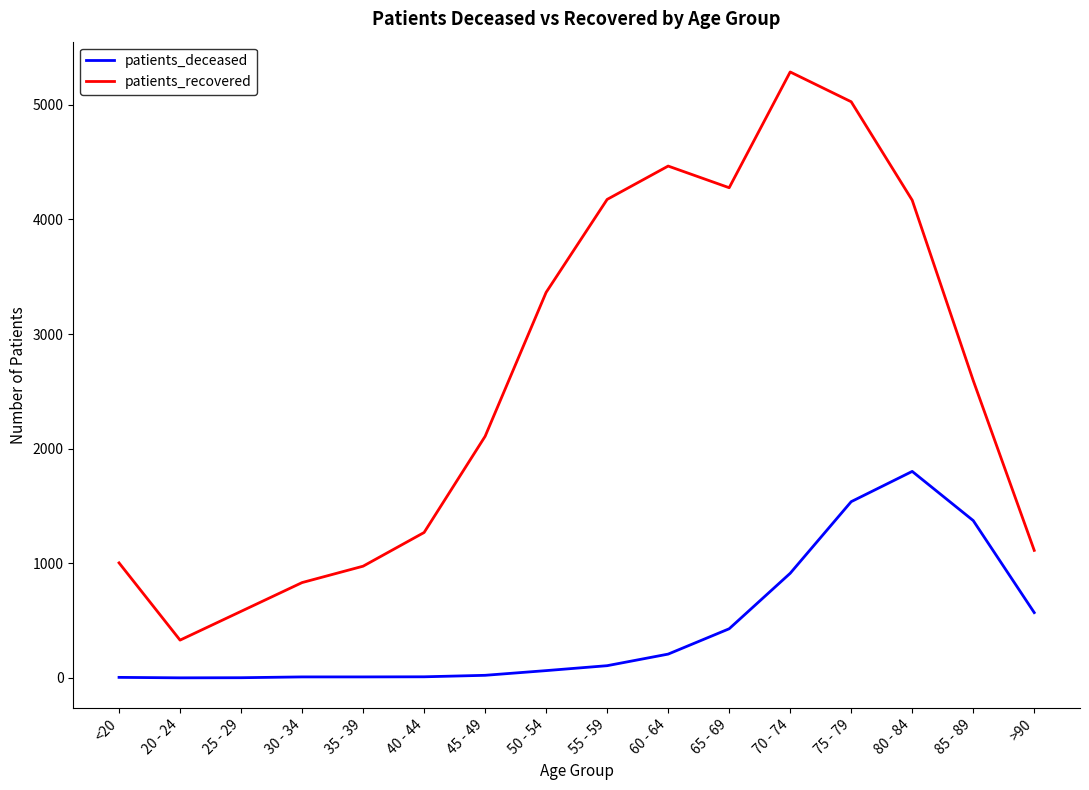

Which series changed the most between 25 - 29 and 35 - 39?

patients_recovered